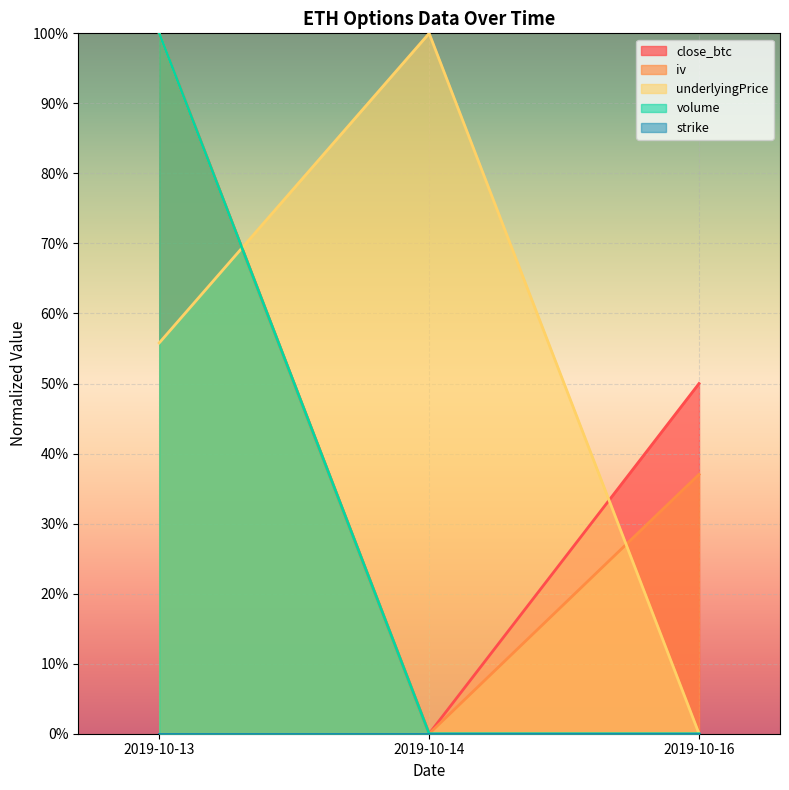

Does the chart display data point markers on the line(s)?

No